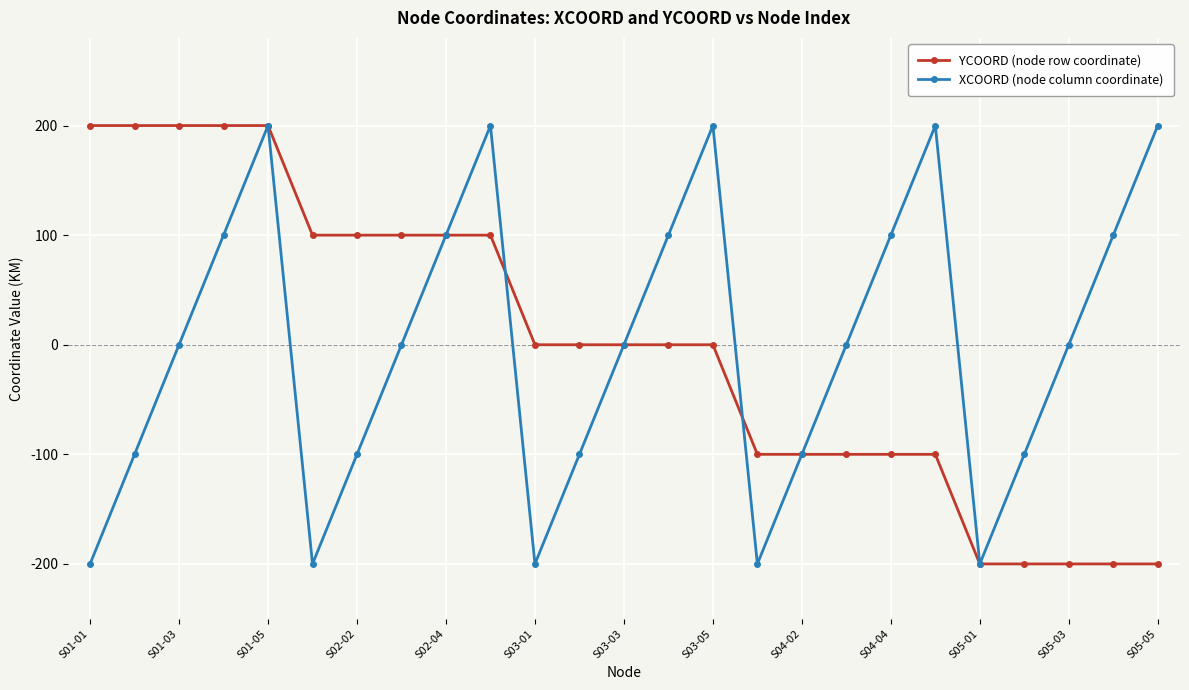

In XCOORD (node column coordinate), how many points are lower than both neighbors (excluding endpoints)?

4